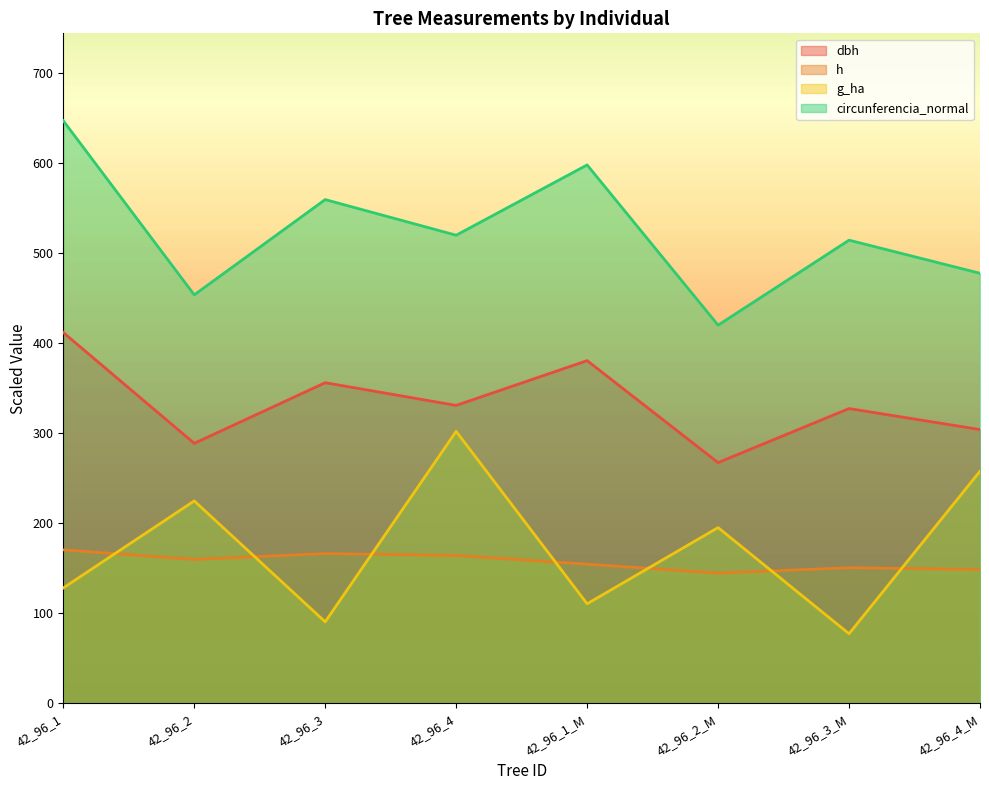

Is it true that h equals 193.9 at 42_96_4_M?

False